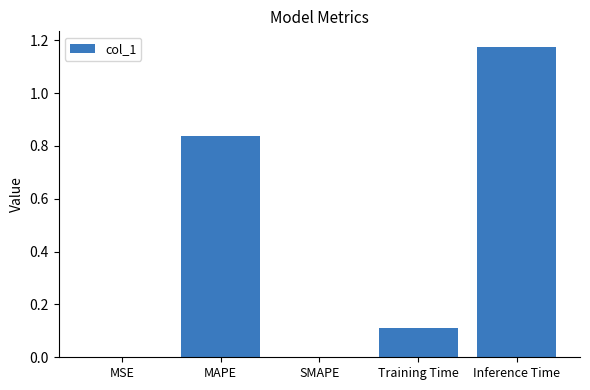

The chart shows a value of 0.0 at MSE. True or false?

True